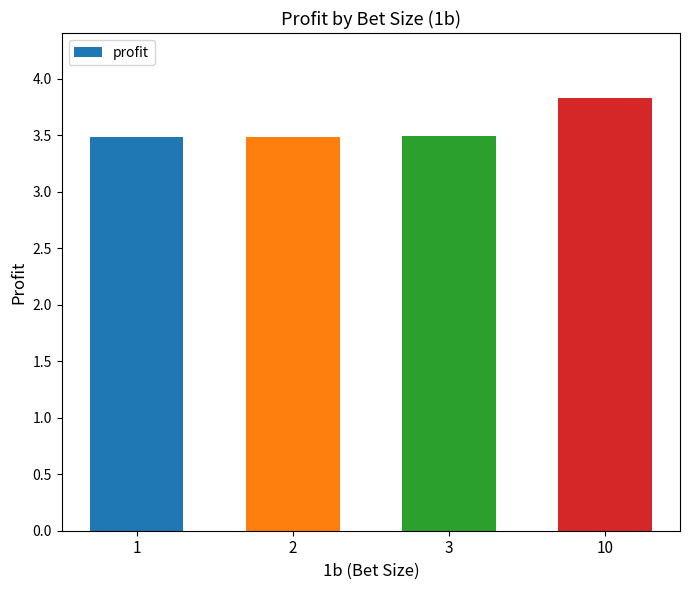

Reading left to right, list all the values displayed in this chart.

3.5	3.5	3.5	3.8